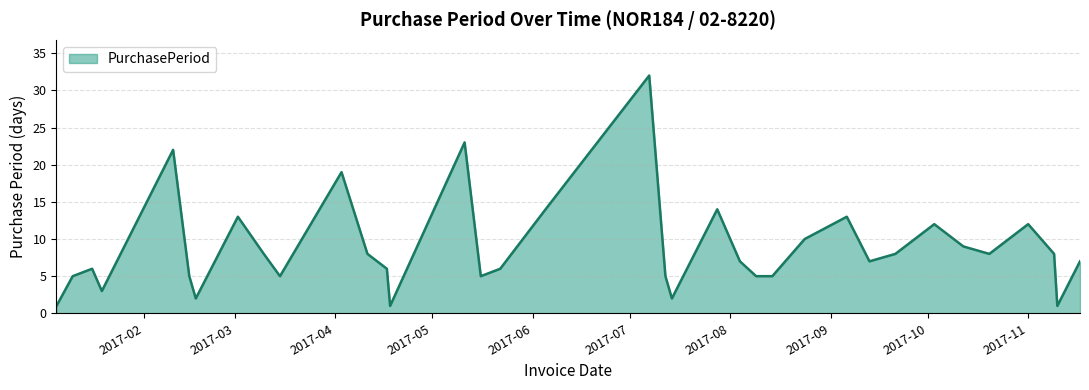

What is the greatest value displayed?

32